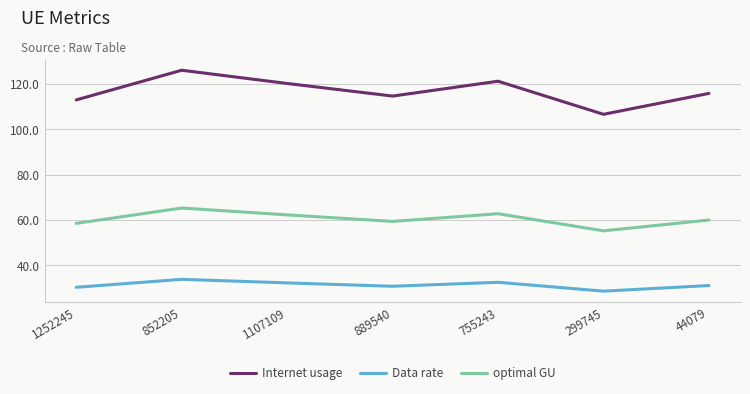

Is the value of Internet usage at 299745 greater than the value of optimal GU at 1107109?

Yes